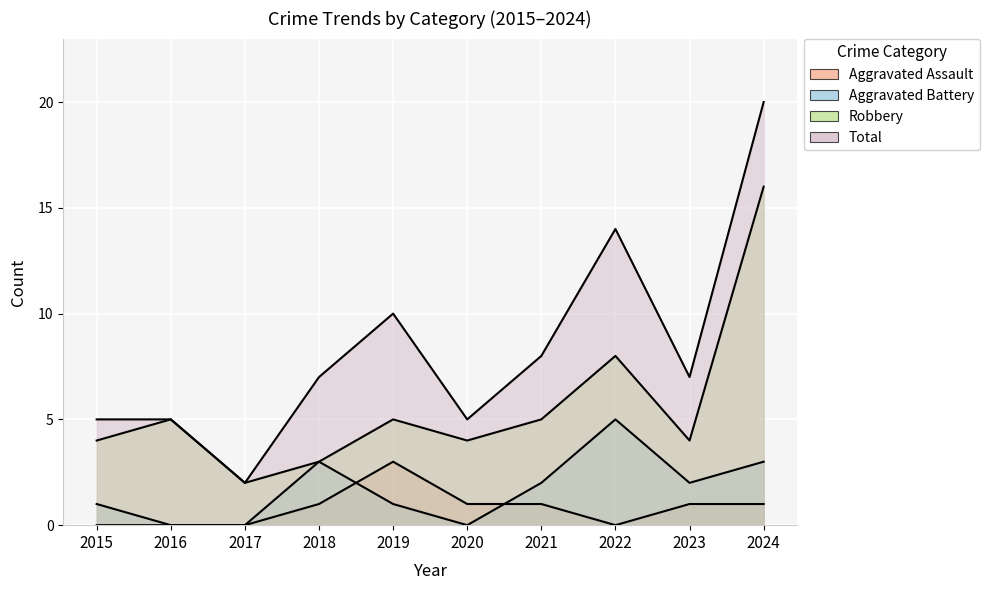

How many values in the Robbery series exceed 5?

2